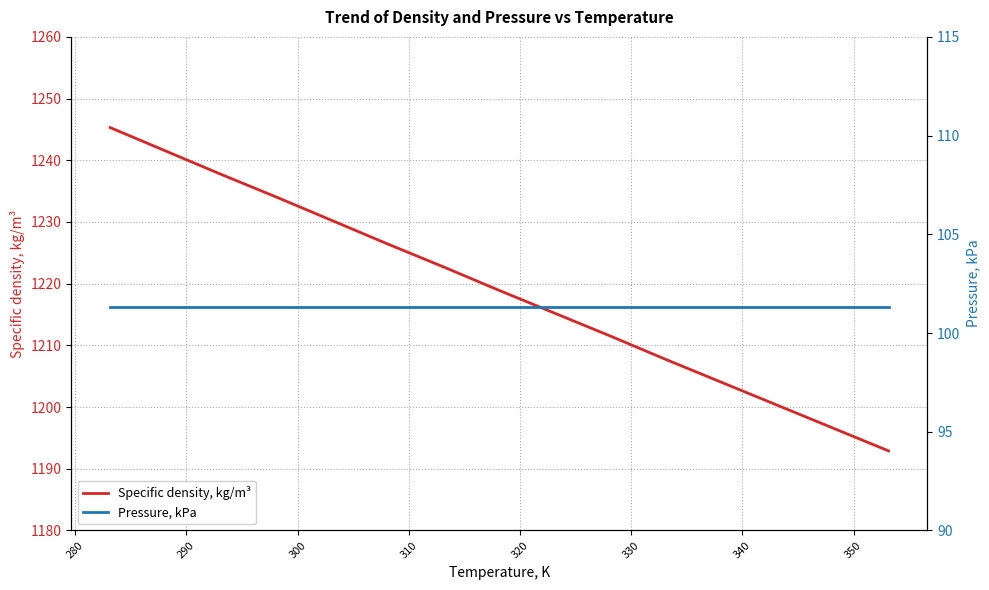

What is the minimum value for Specific density, kg/m³?

1192.9